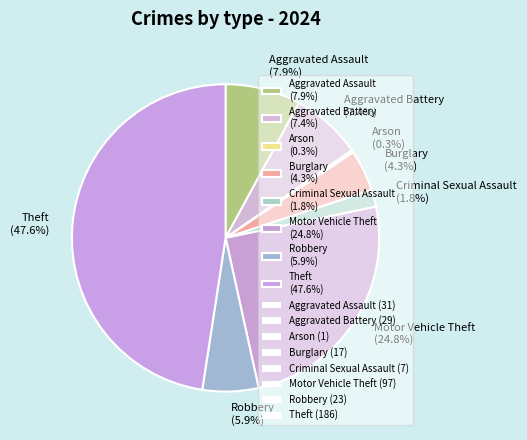

What percentage is NOT represented by Motor Vehicle Theft (24.8%)?

75.2%